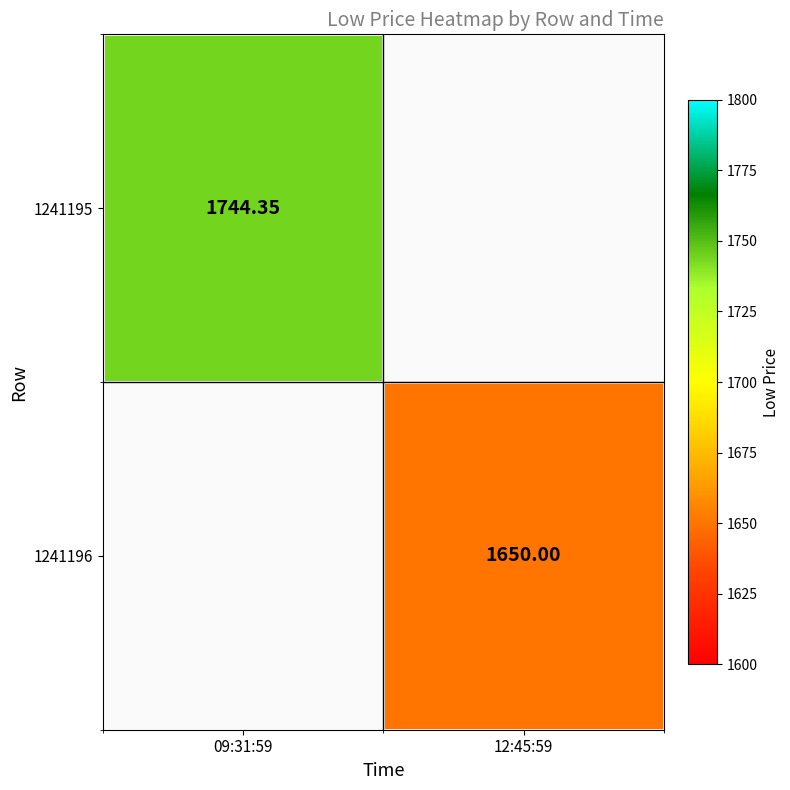

What is the greatest value displayed?

1744.3